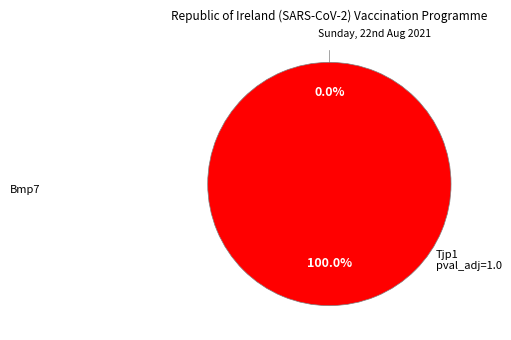

The Bmp7 slice represents 0% of the pie. True or false?

True